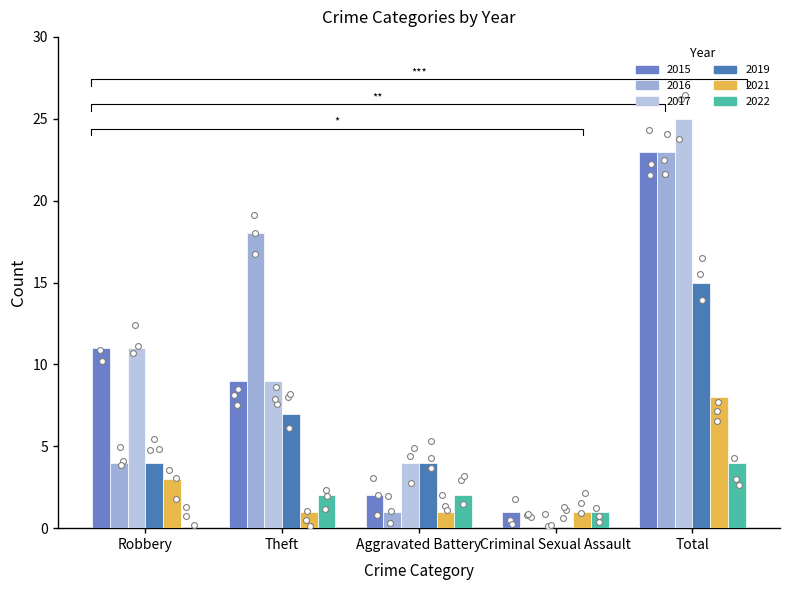

Which series has the largest total across all categories?

2017